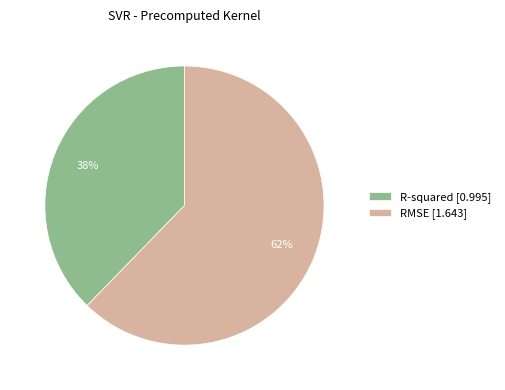

Which category accounts for the majority?

RMSE